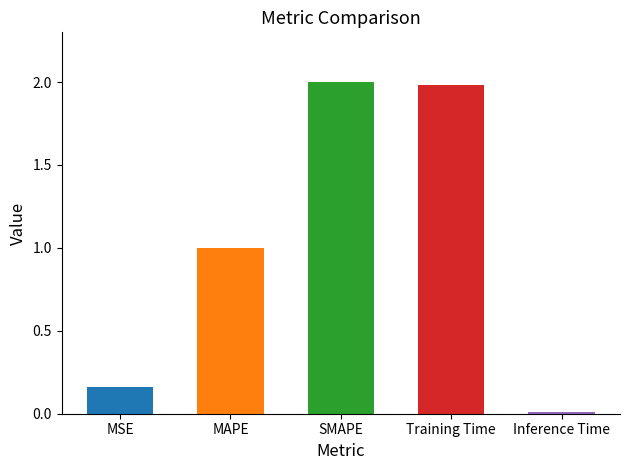

What is the difference between the second highest and second lowest values?

1.8